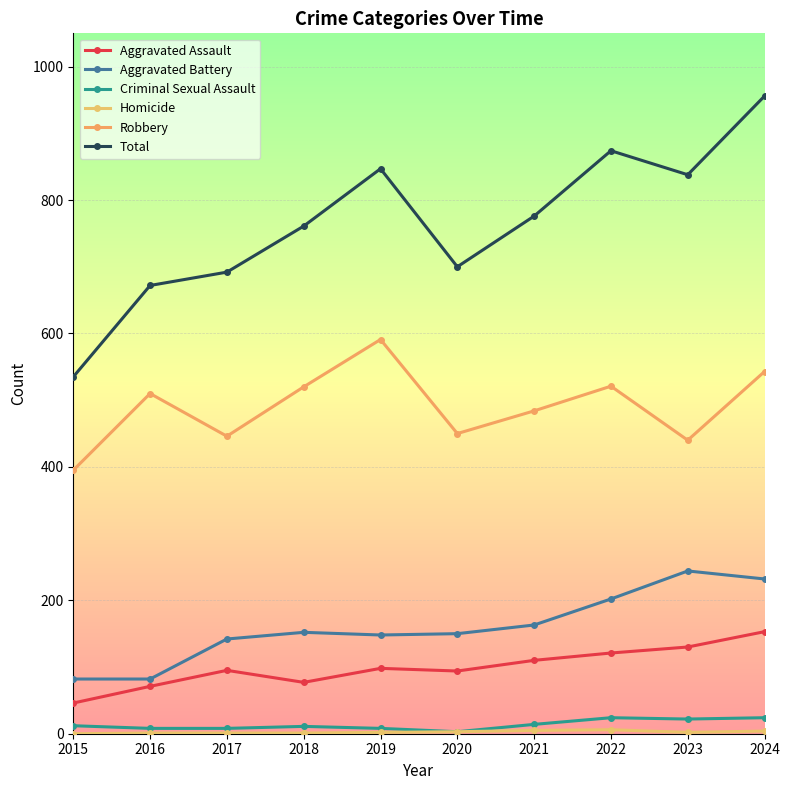

True or false: Robbery and Homicide intersect in this chart.

False